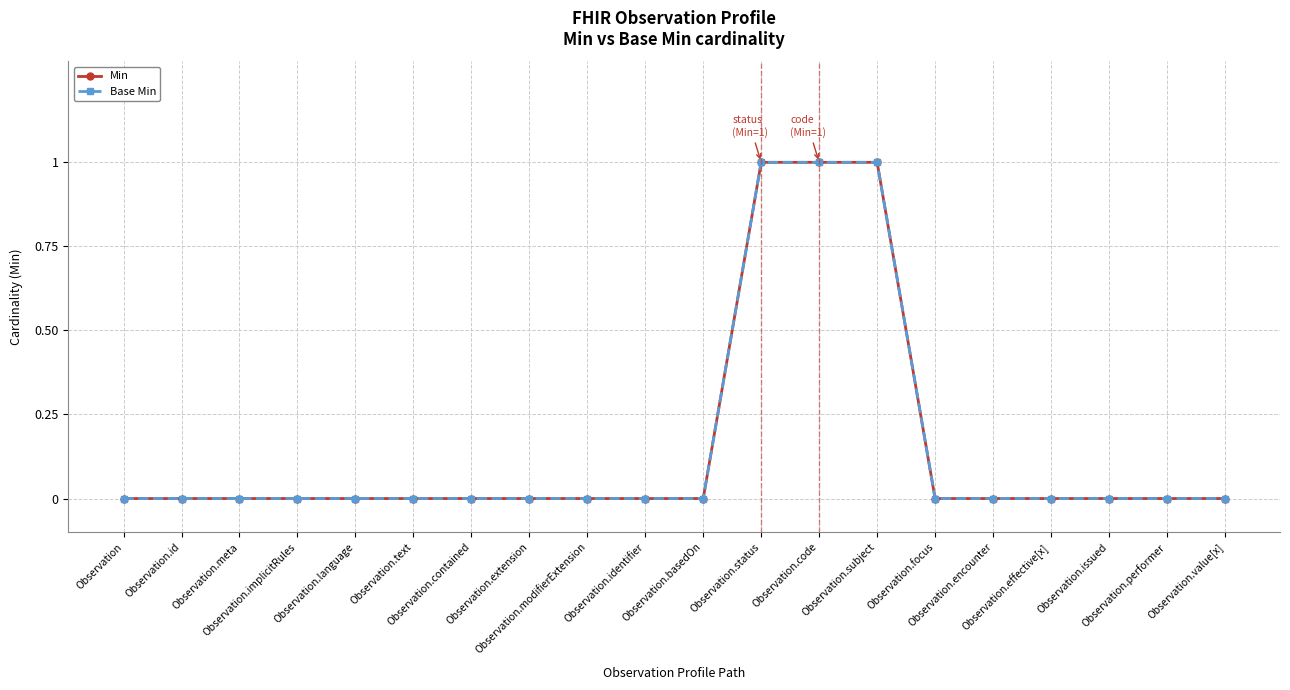

Does the chart have visible grid lines?

Yes